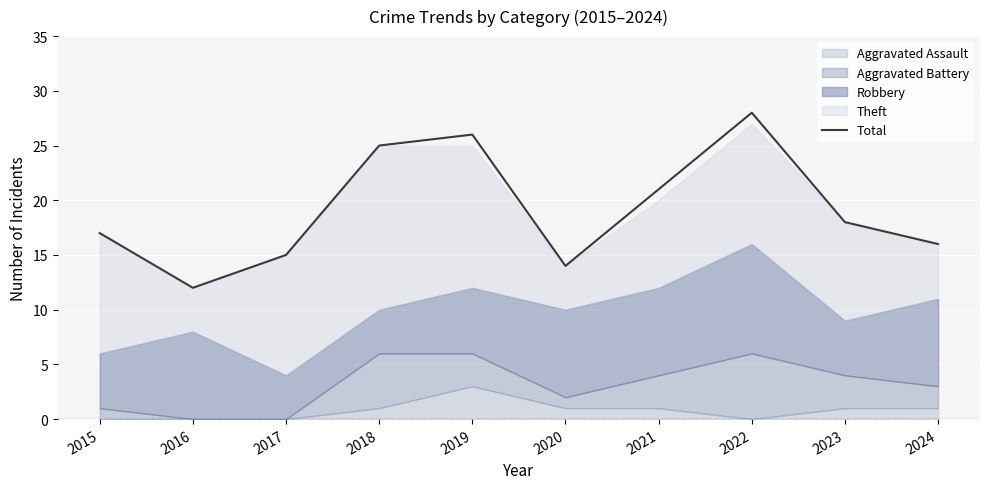

Does the chart display data point markers on the line(s)?

No